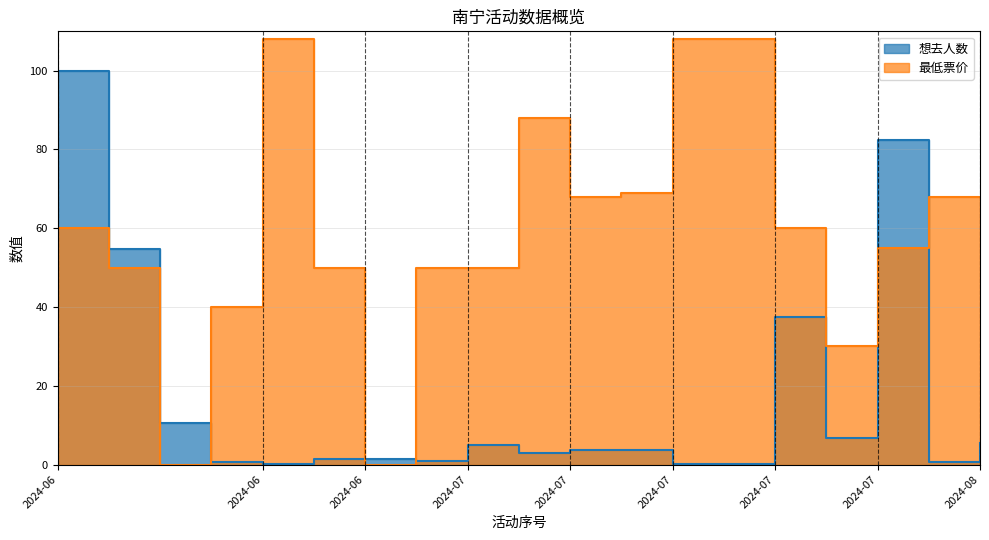

Does the chart have visible grid lines?

Yes